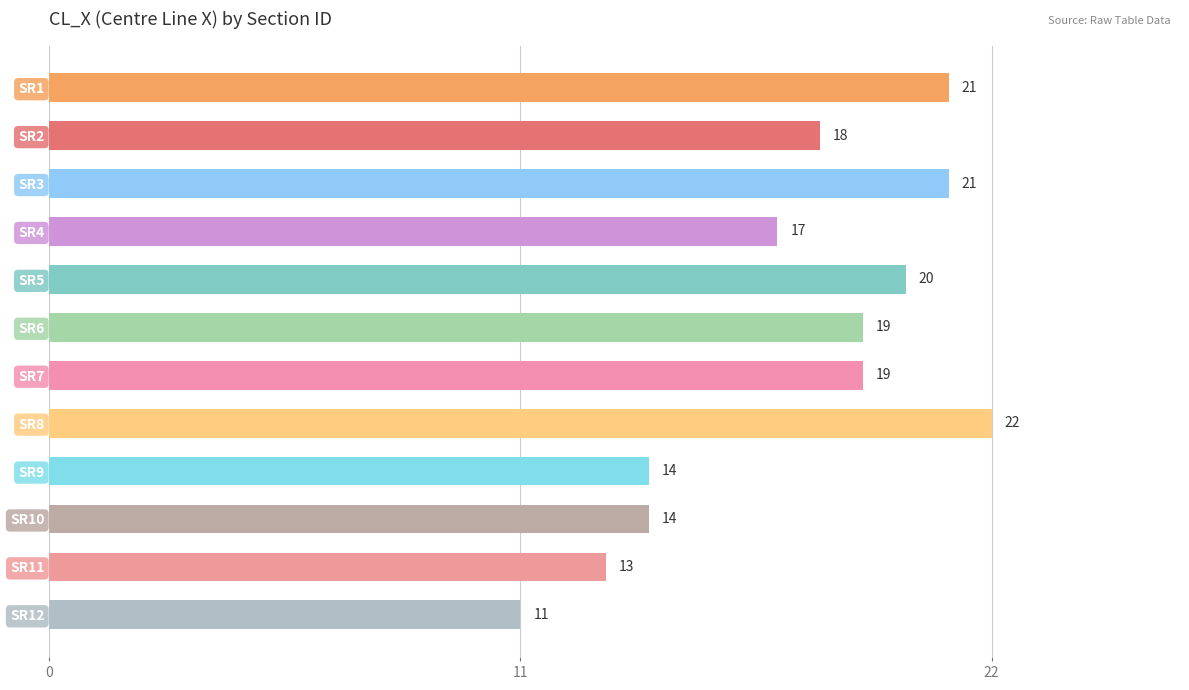

How many data points are less than 19?

6